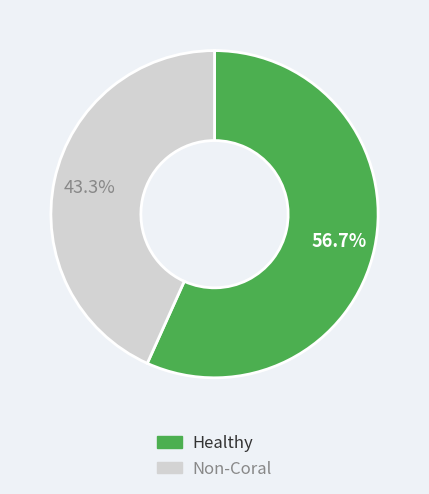

Count the number of slices in the pie.

2